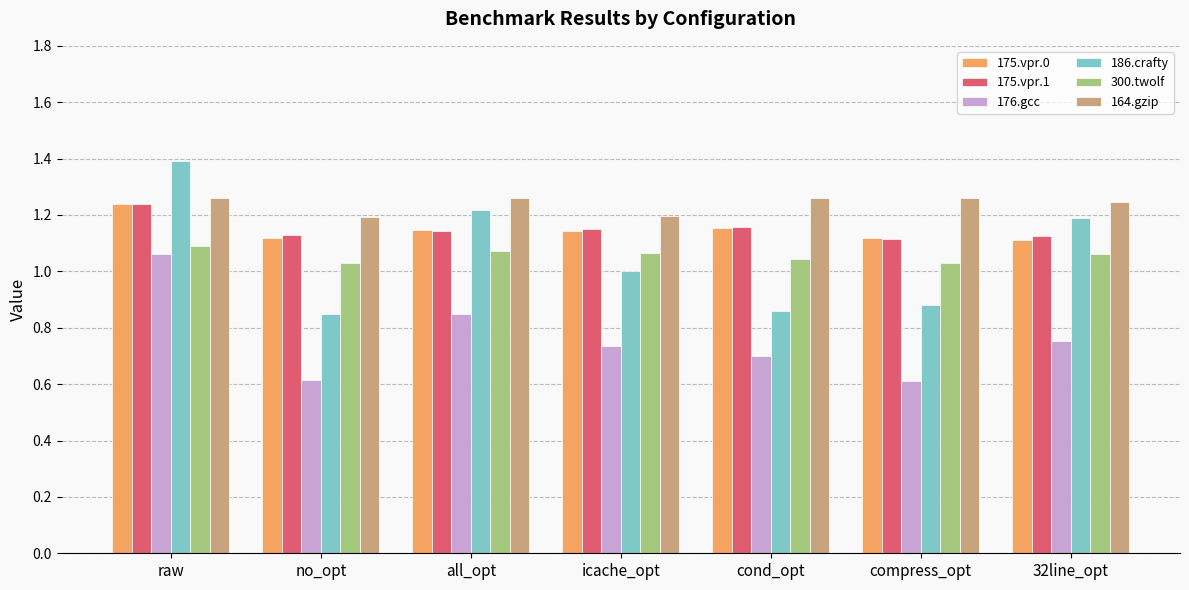

The 300.twolf series shows 1.9 at 32line_opt. True or false?

False